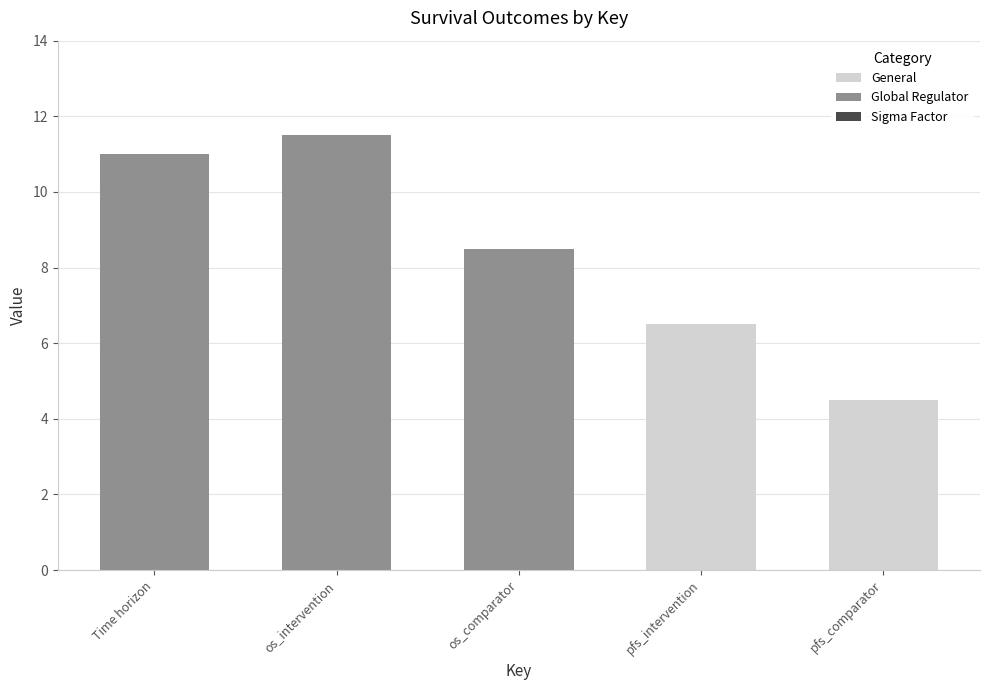

Between os_comparator and pfs_comparator, which is larger?

os_comparator